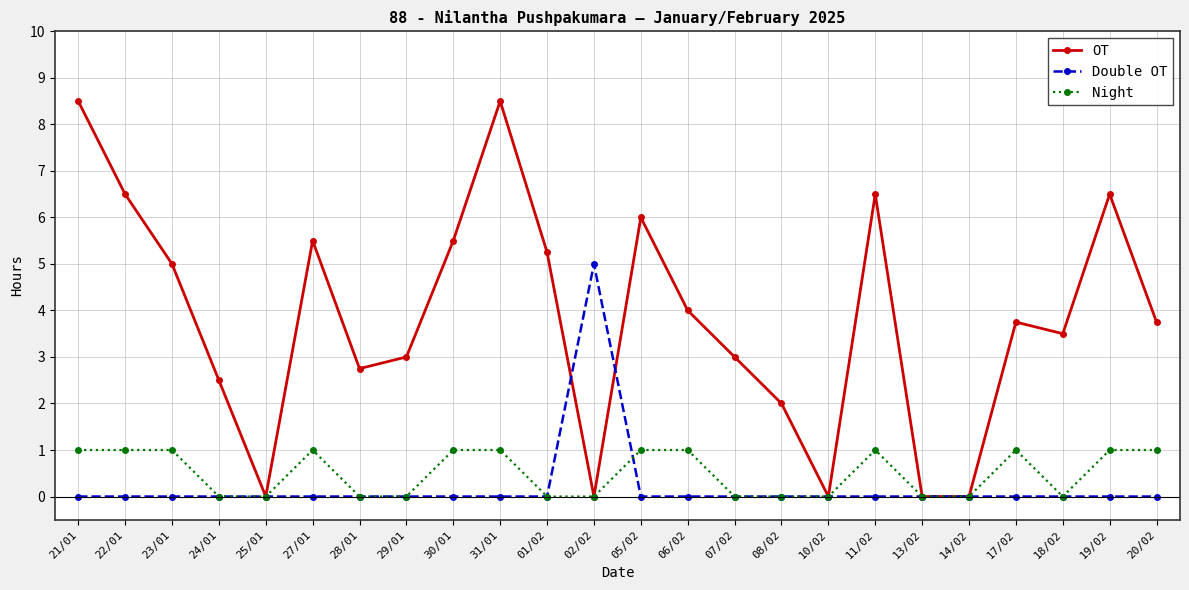

What is the value of the OT point at the 2nd from the left?

6.5